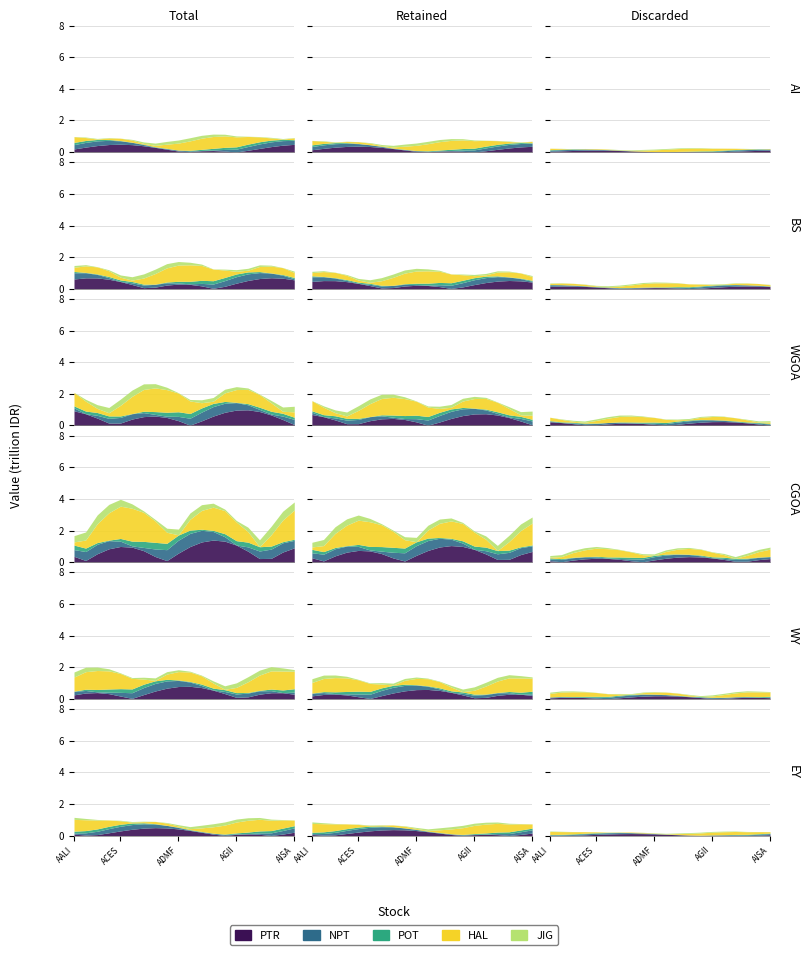

The Index Individual series shows 983.0 at ADES. True or false?

False